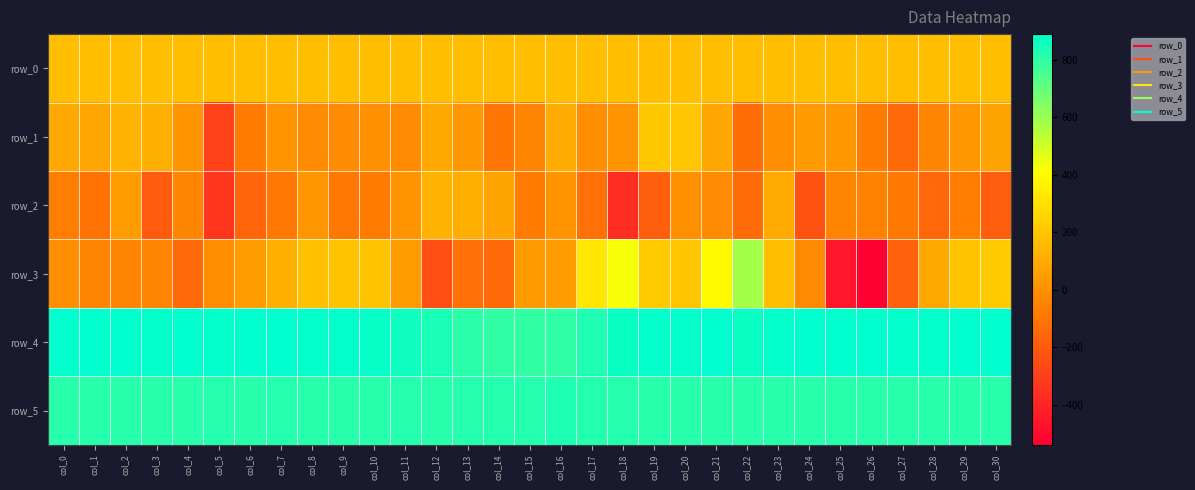

At how many categories does at least one series exceed 564?

31